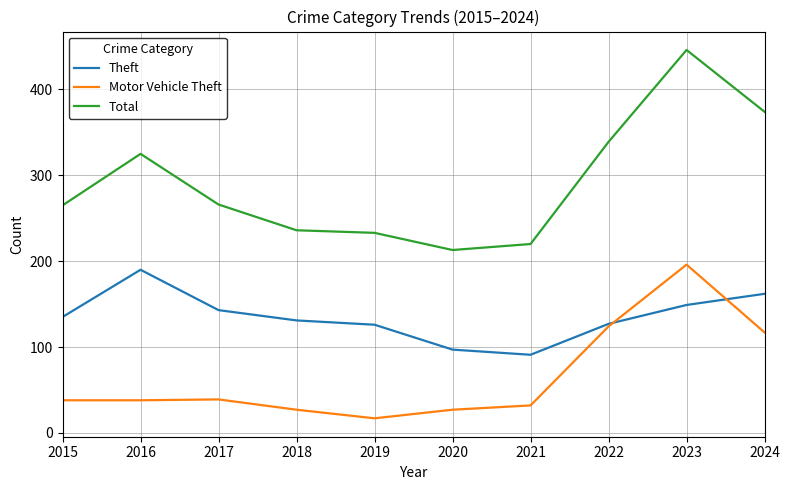

Rank the series by their average value, from highest to lowest.

Total, Theft, Motor Vehicle Theft